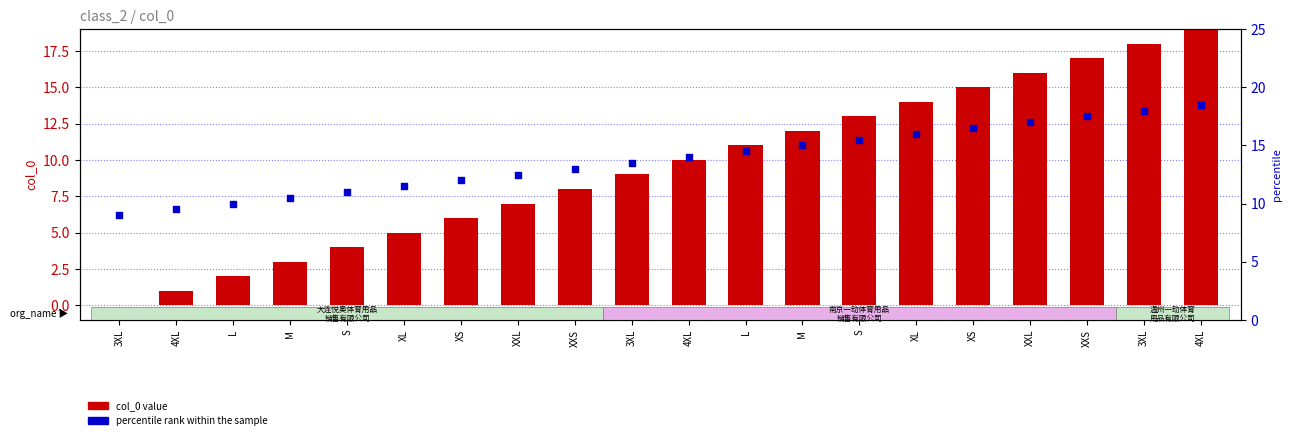

Which series has the largest total across all categories?

percentile rank within the sample